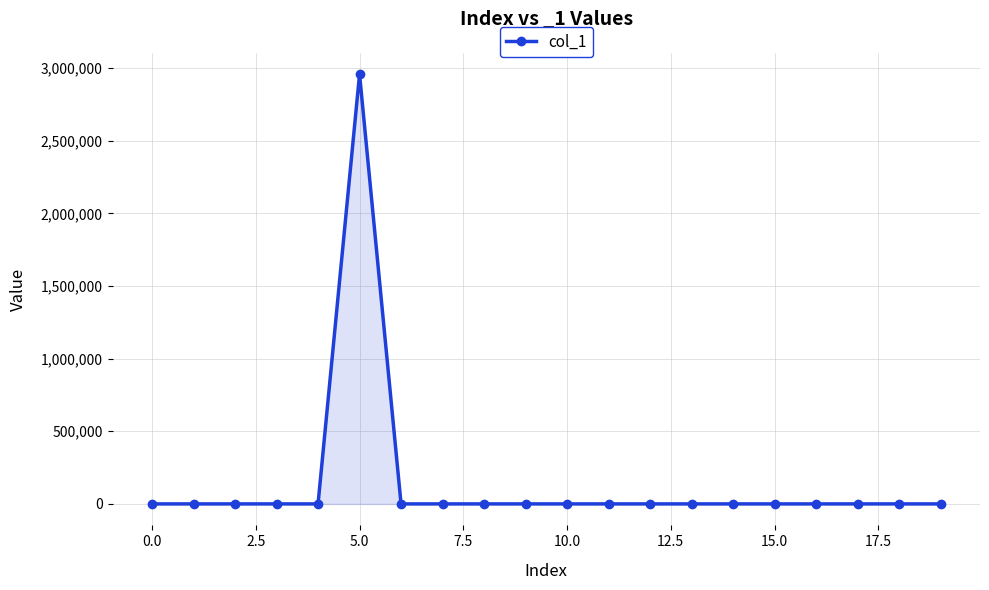

What is the sum of all values?

2957700